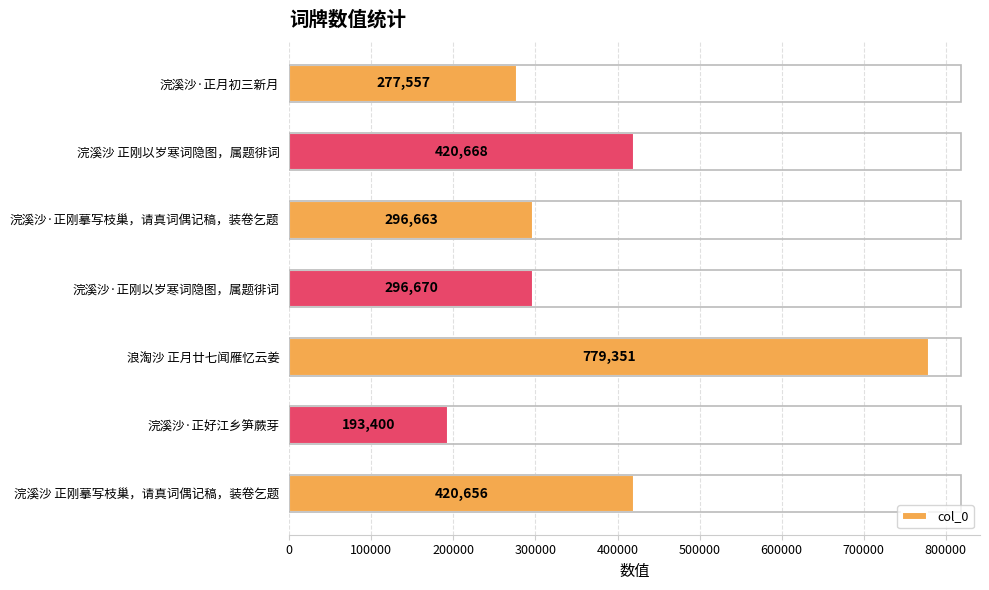

What is the maximum value shown in the chart?

779351